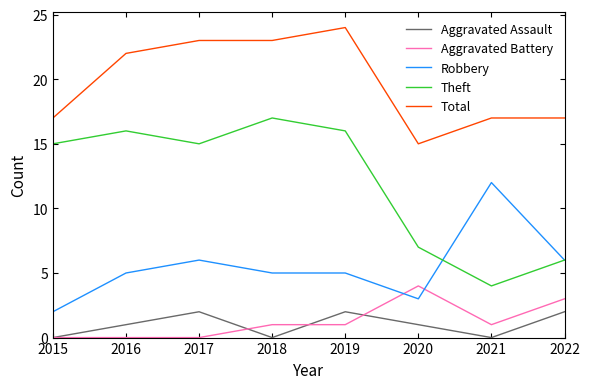

True or false: Total and Robbery intersect in this chart.

False